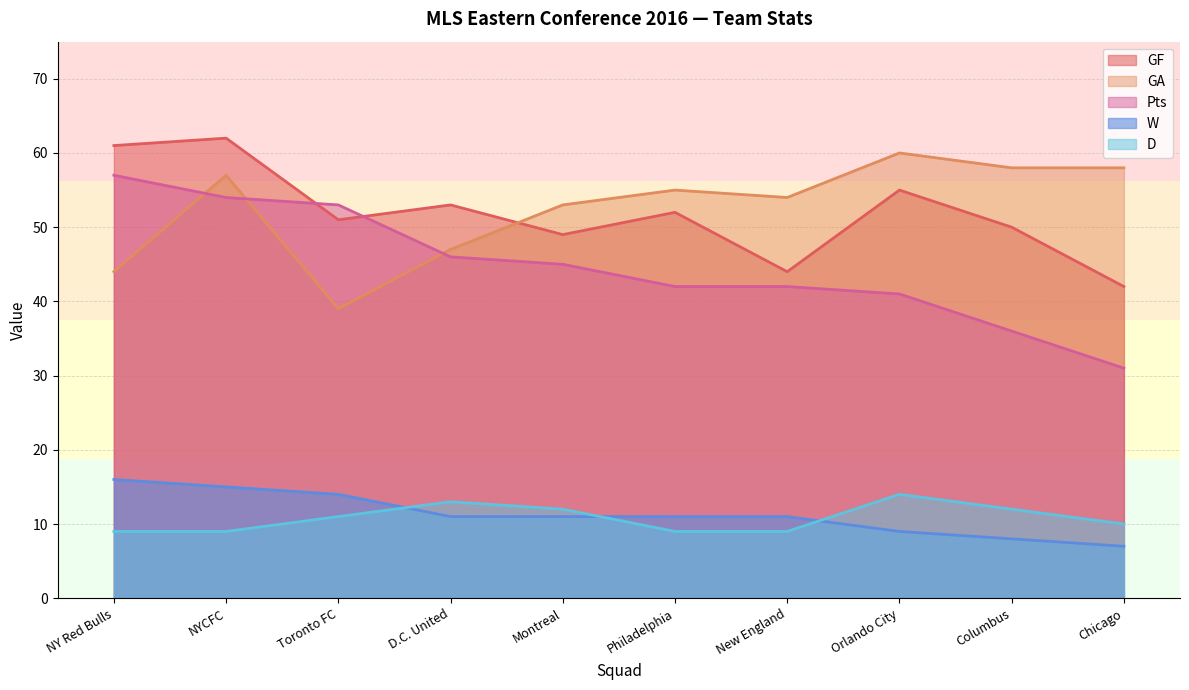

Reading left to right, list all the values displayed in this chart.

GF: 61	62	51	53	49	52	44	55	50	42
GA: 44	57	39	47	53	55	54	60	58	58
Pts: 57	54	53	46	45	42	42	41	36	31
W: 16	15	14	11	11	11	11	9	8	7
D: 9	9	11	13	12	9	9	14	12	10